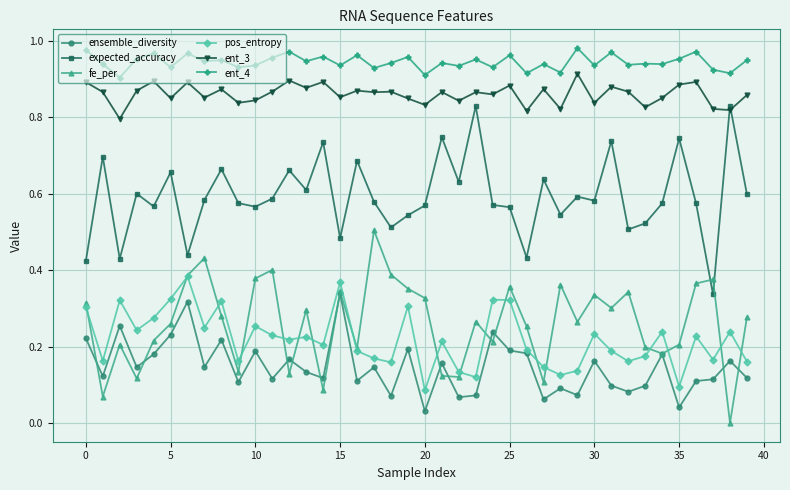

How many lines are shown in the chart?

6